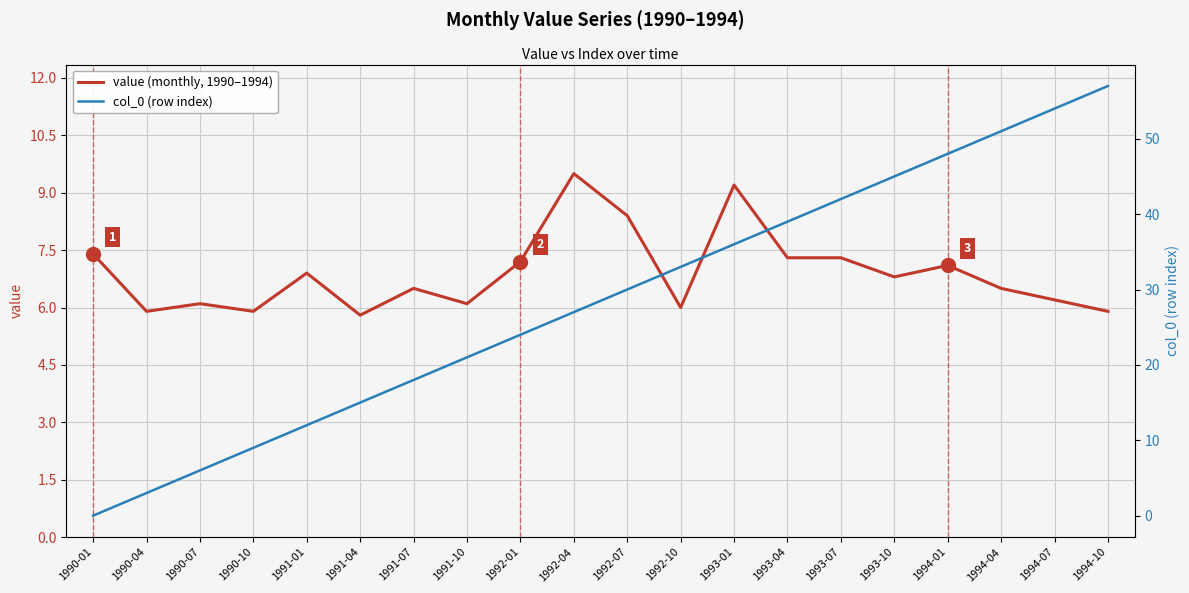

Which series has the largest total across all categories?

col_0 (row index)